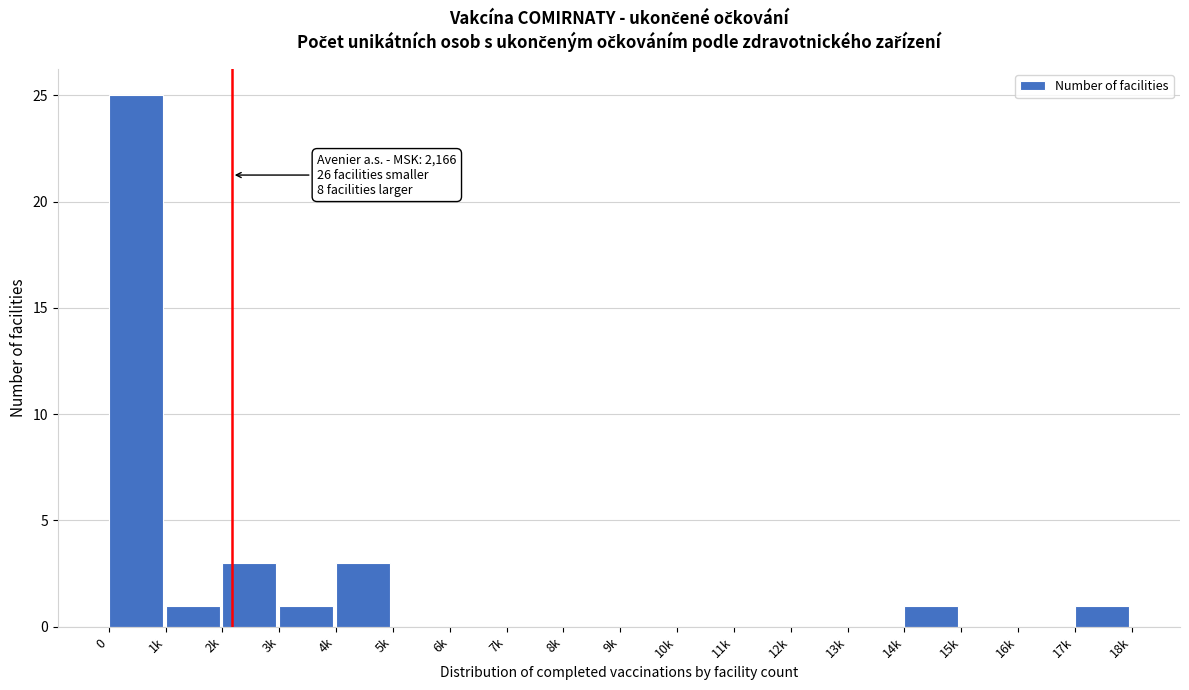

Reading left to right, transcribe all the data shown in this chart.

0=25	1k=1	2k=3	3k=1	4k=3	5k=0	6k=0	7k=0	8k=0	9k=0	10k=0	11k=0	12k=0	13k=0	14k=1	15k=0	16k=0	17k=1